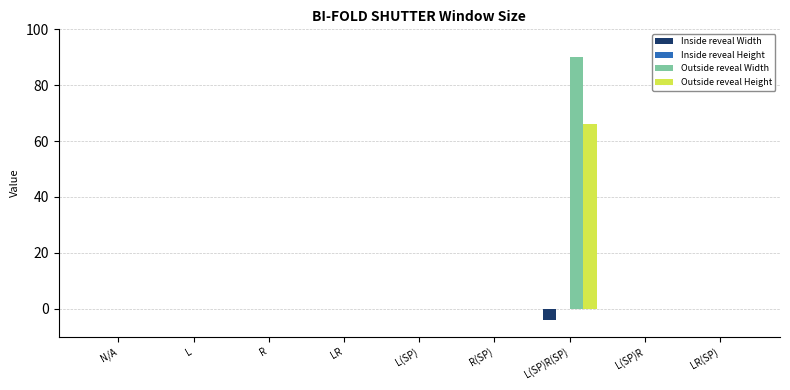

Which series has the largest total across all categories?

Outside reveal Width